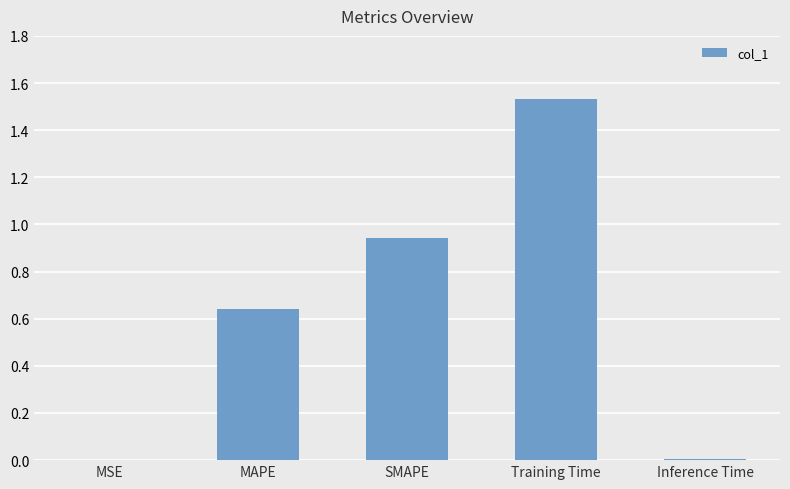

The chart shows a value of 0.4 at SMAPE. True or false?

False